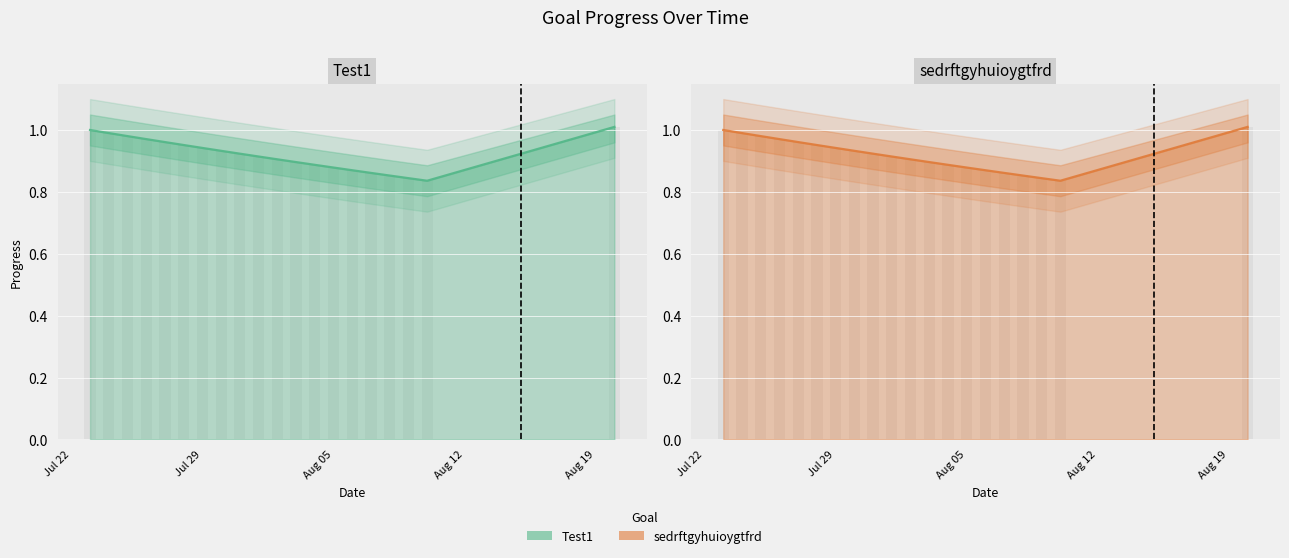

What are all the series names shown in the legend?

Test1, sedrftgyhuioygtfrd